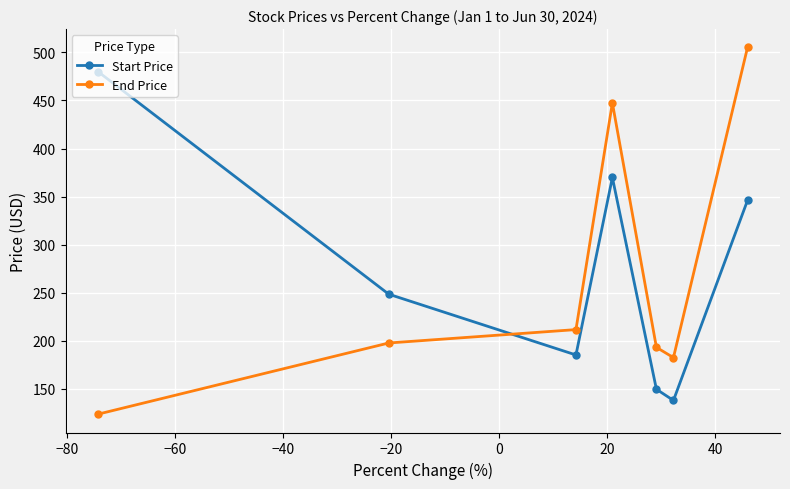

How many values in the End Price series are below 197?

3